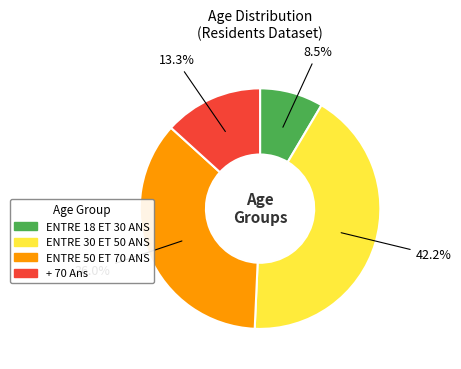

To the nearest percent, what percentage of the pie is + 70 Ans?

13%